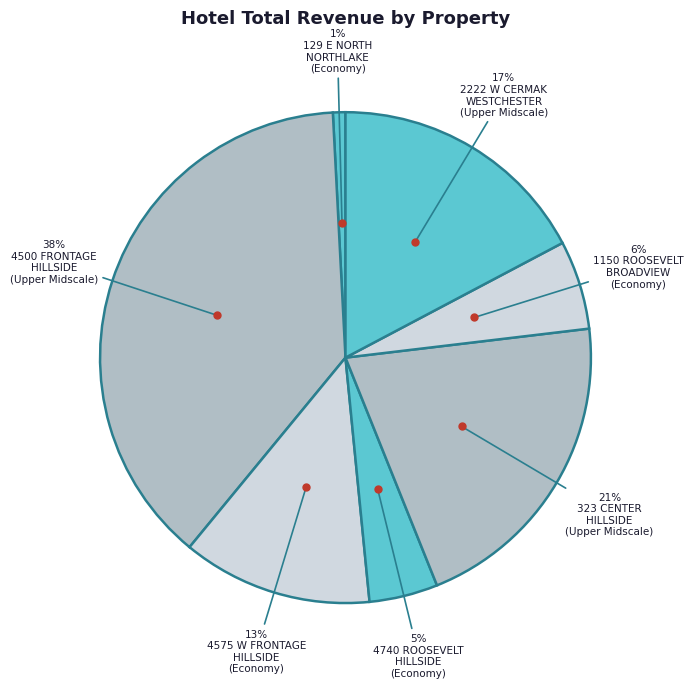

How many slices are in this pie chart?

7